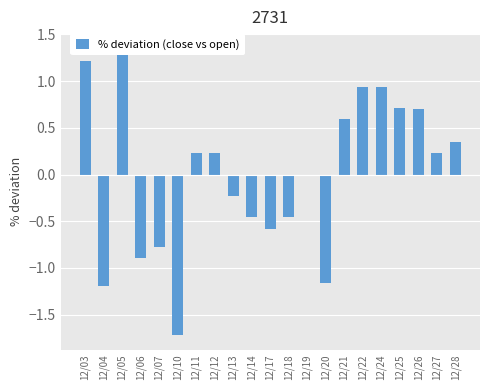

Count the number of values greater than 0.

11